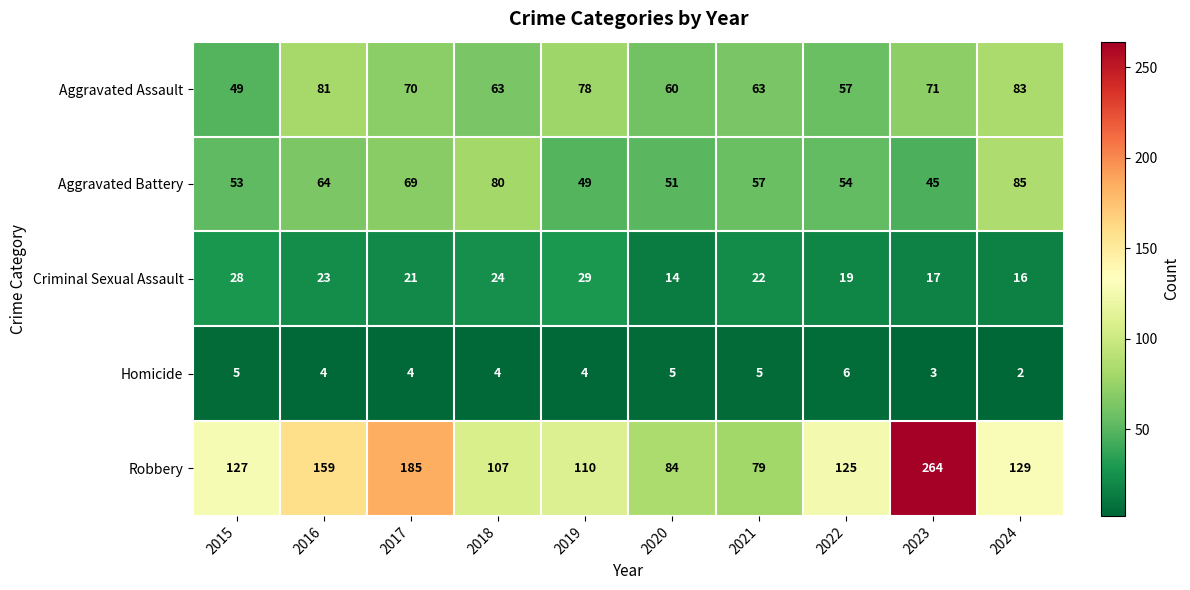

Is it true that Criminal Sexual Assault equals 29 at 2019?

True